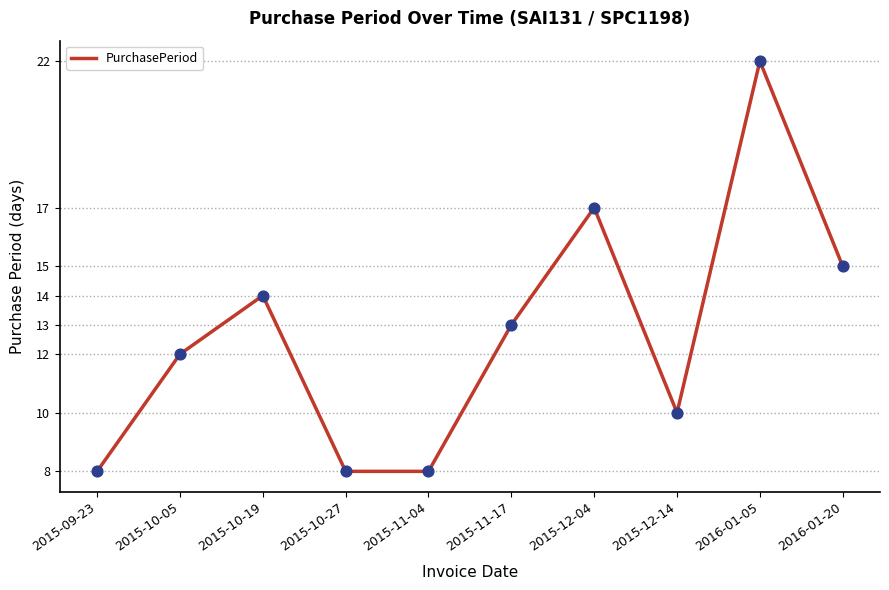

Approximately how many times larger is the value at 2015-12-14 compared to 2016-01-05?

0.5